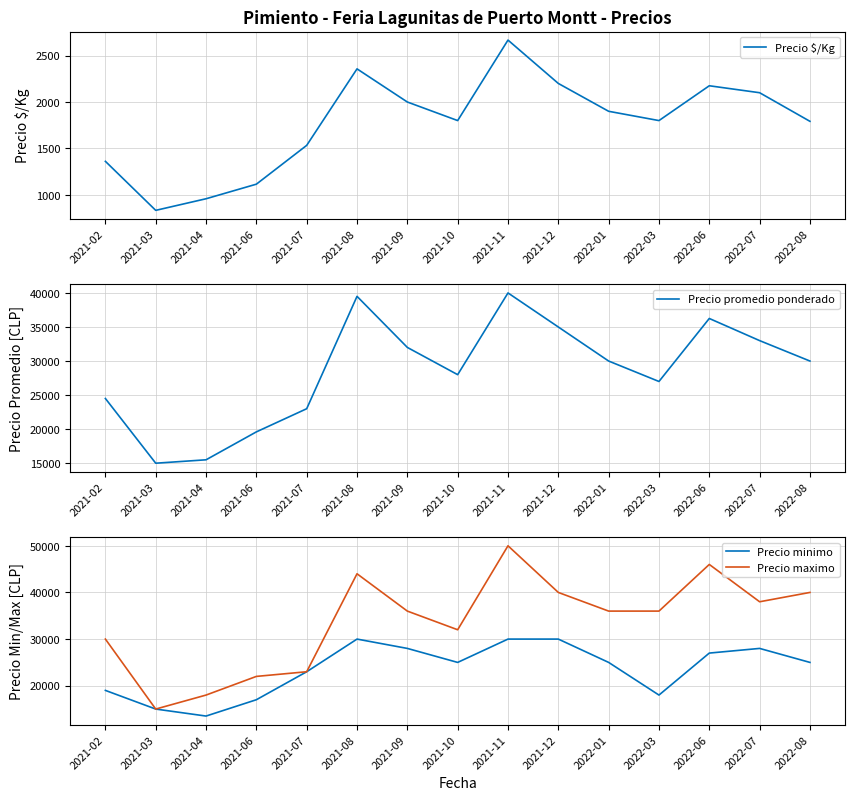

Between 2022-01 and 2022-07, which is larger?

2022-07